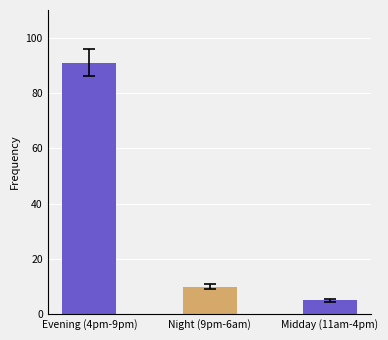

Is it true that the value at Night (9pm-6am) is 5?

False